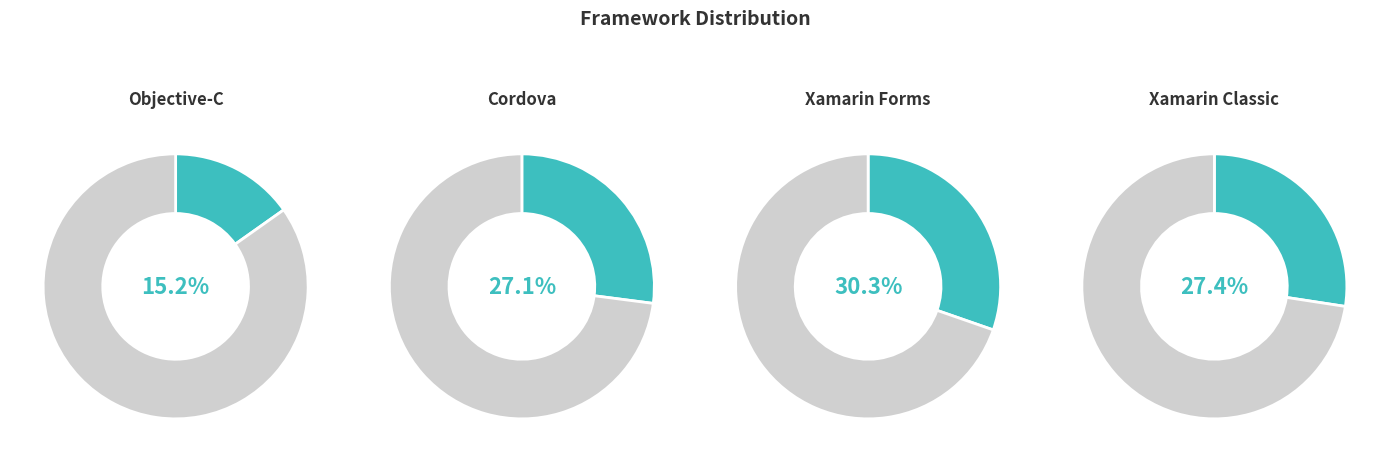

Combined, what portion of the pie is Xamarin Forms and Cordova?

57.4%